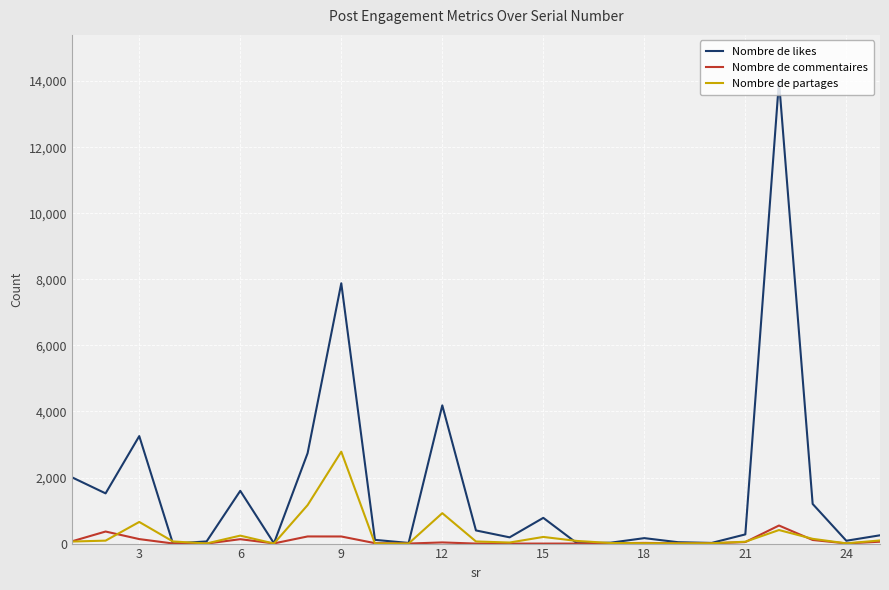

List the series in order of their peak value, lowest first.

Nombre de commentaires, Nombre de partages, Nombre de likes